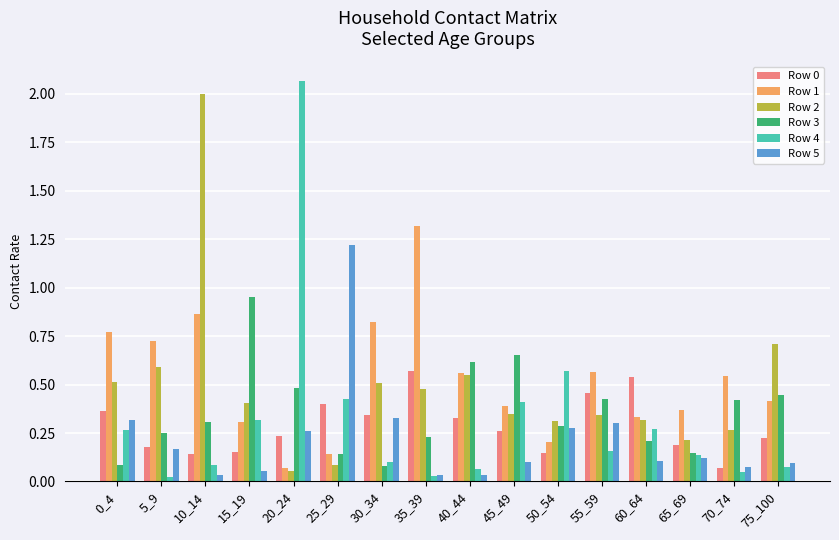

At which label does Row 3 reach its peak?

15_19